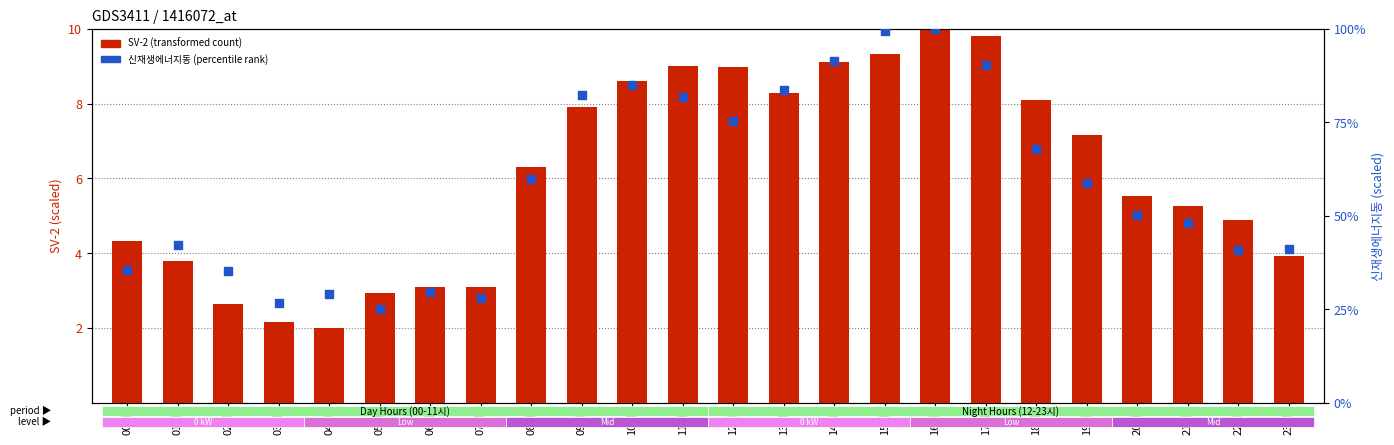

Which series contains the lowest Y value?

SV-2 (scaled)